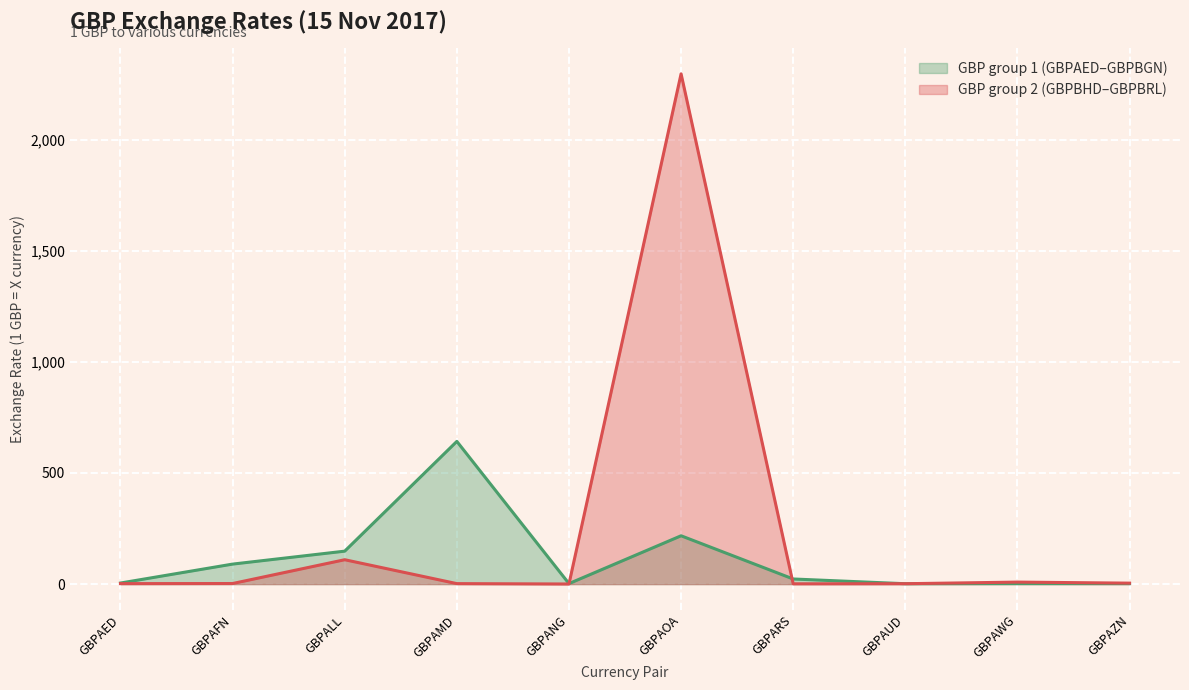

What is the sum of all values?

3564.2